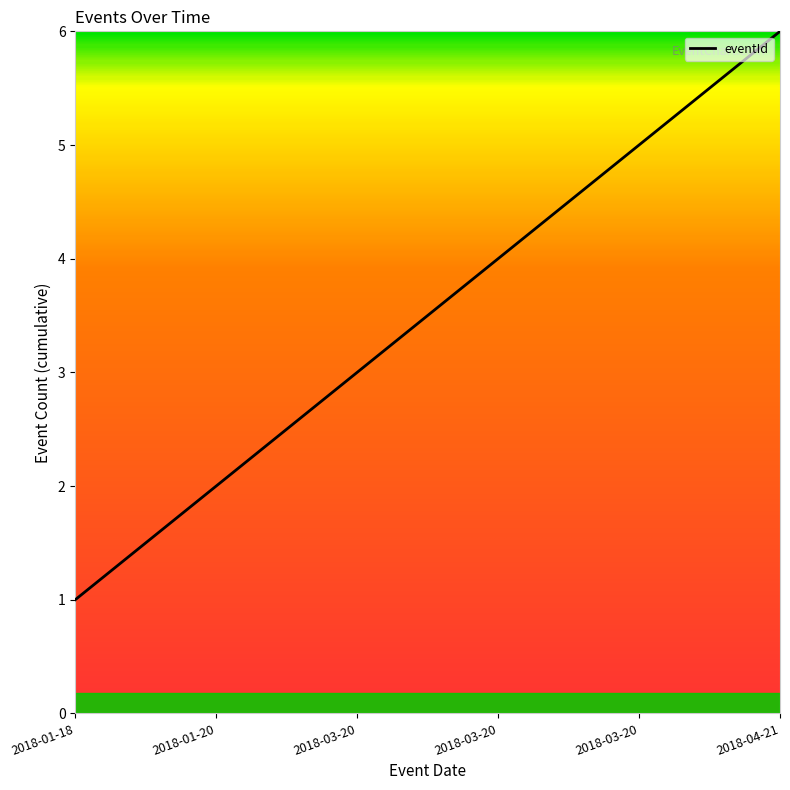

How many categories are shown in the chart?

6